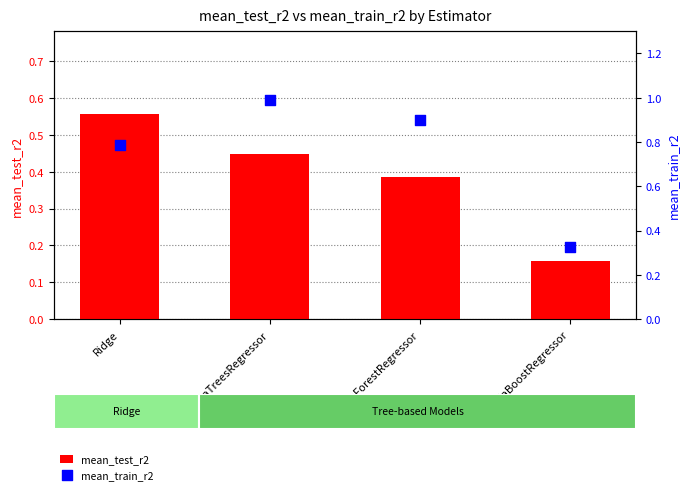

Which series reaches the maximum Y coordinate?

mean_train_r2